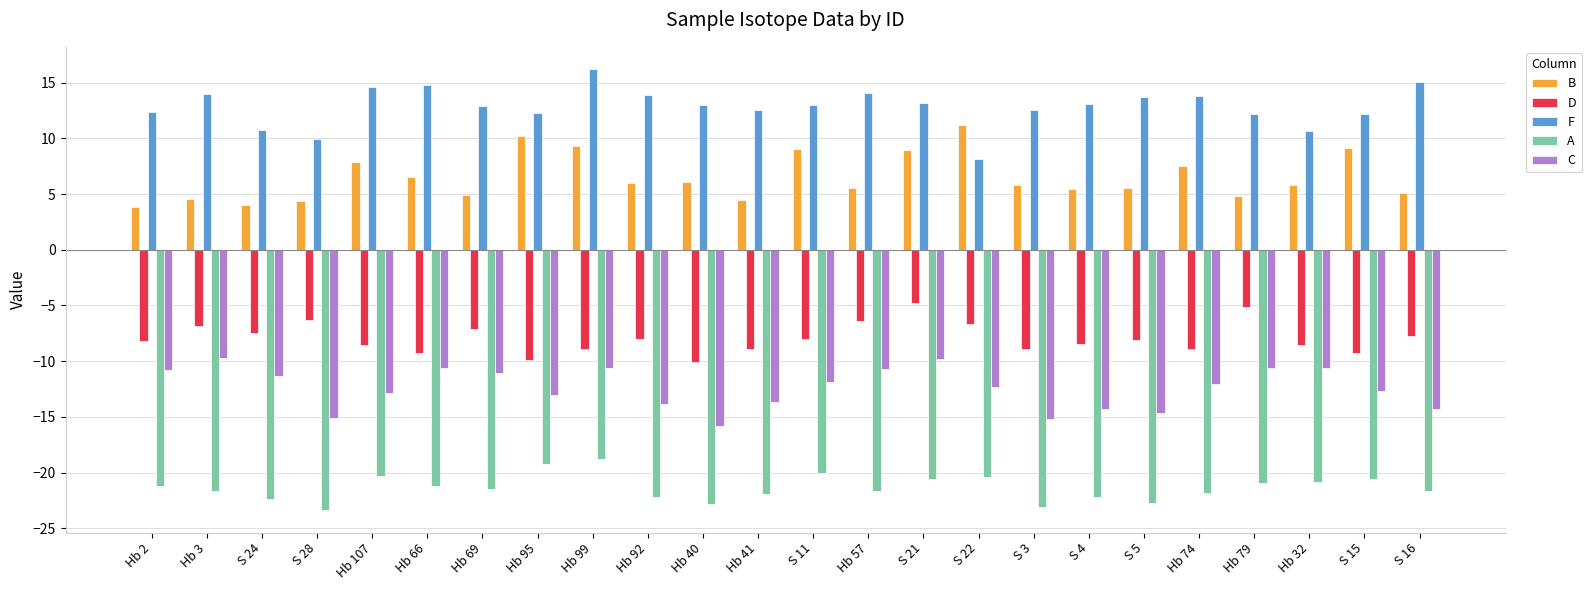

What is the difference between the highest and lowest values at Hb 3?

35.6